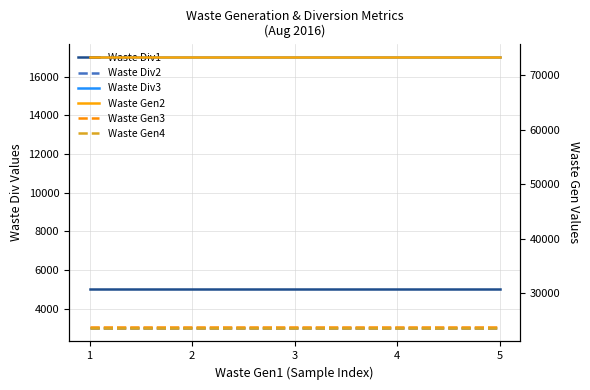

Is the value of Waste Div2 at 4 greater than the value of Waste Gen4 at 2?

No